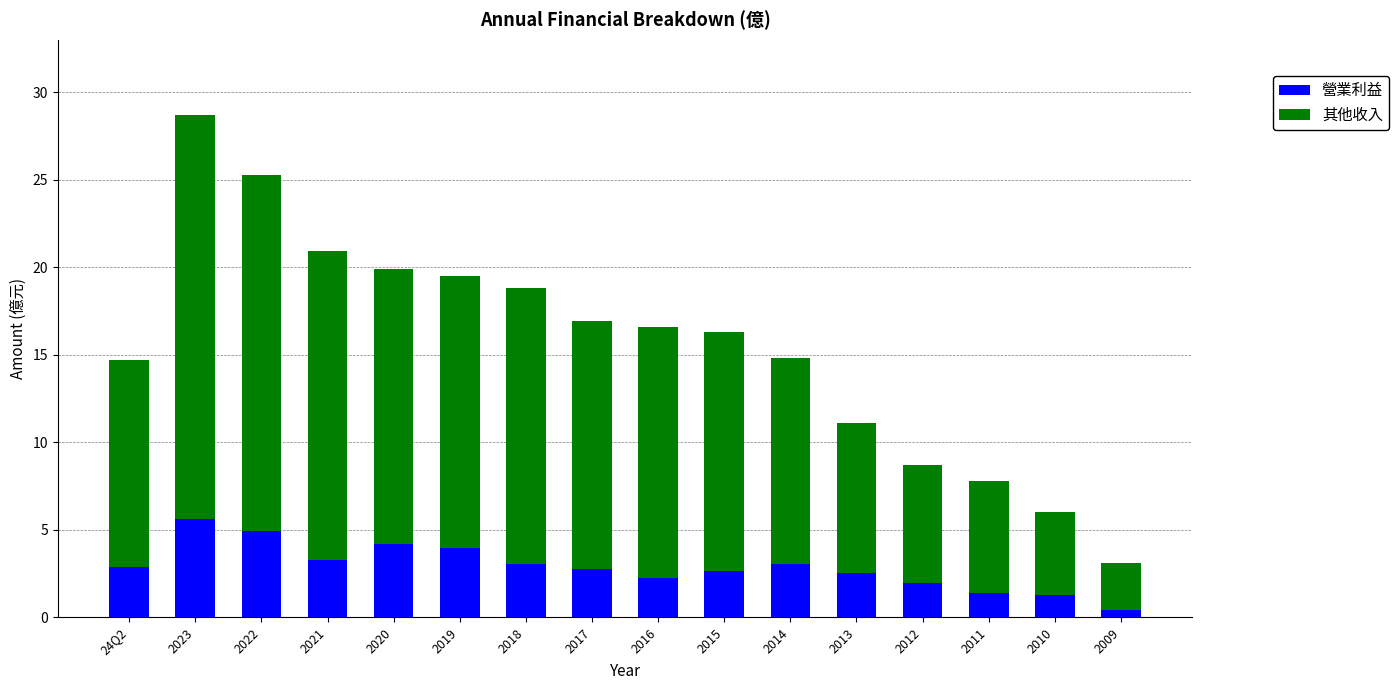

What is the total value across all series at 2020?

19.9